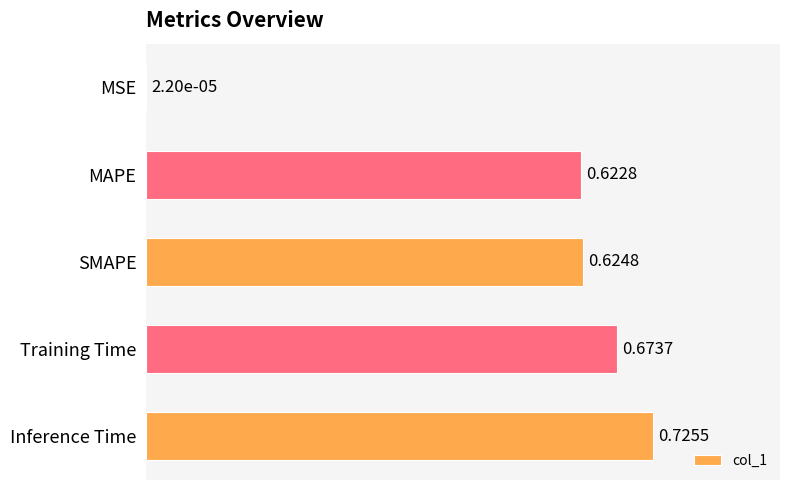

What is the sum of all values?

2.6